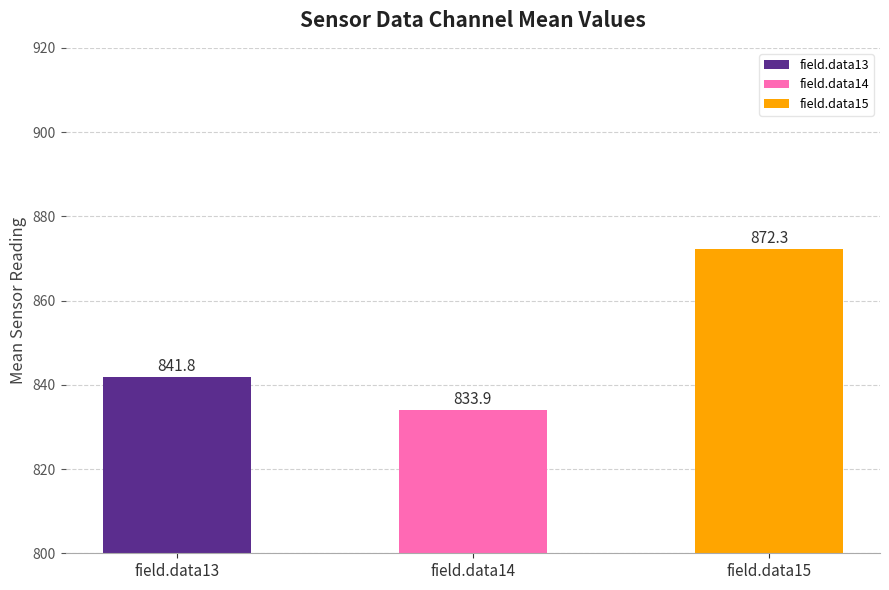

Rank the categories by value from highest to lowest.

field.data15, field.data13, field.data14